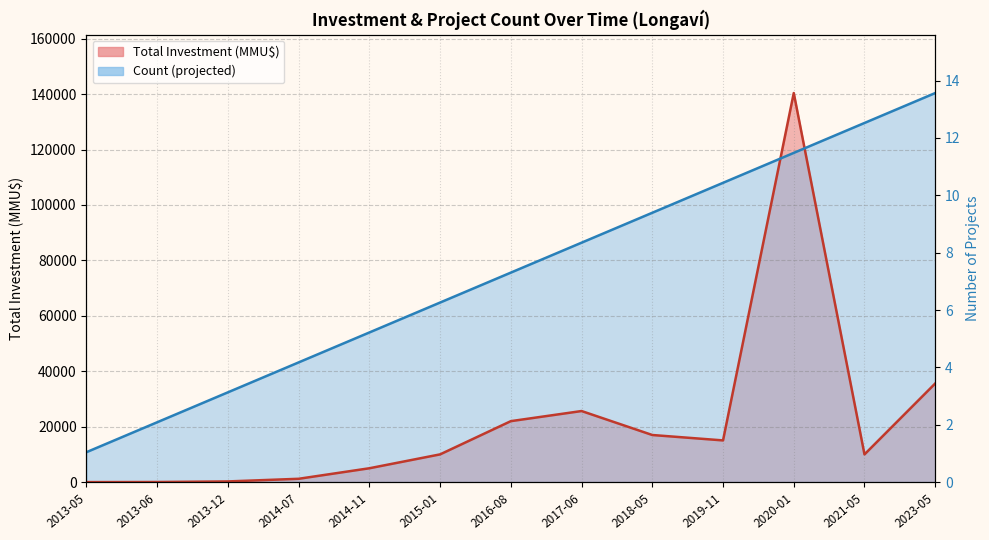

Does the chart have visible grid lines?

Yes